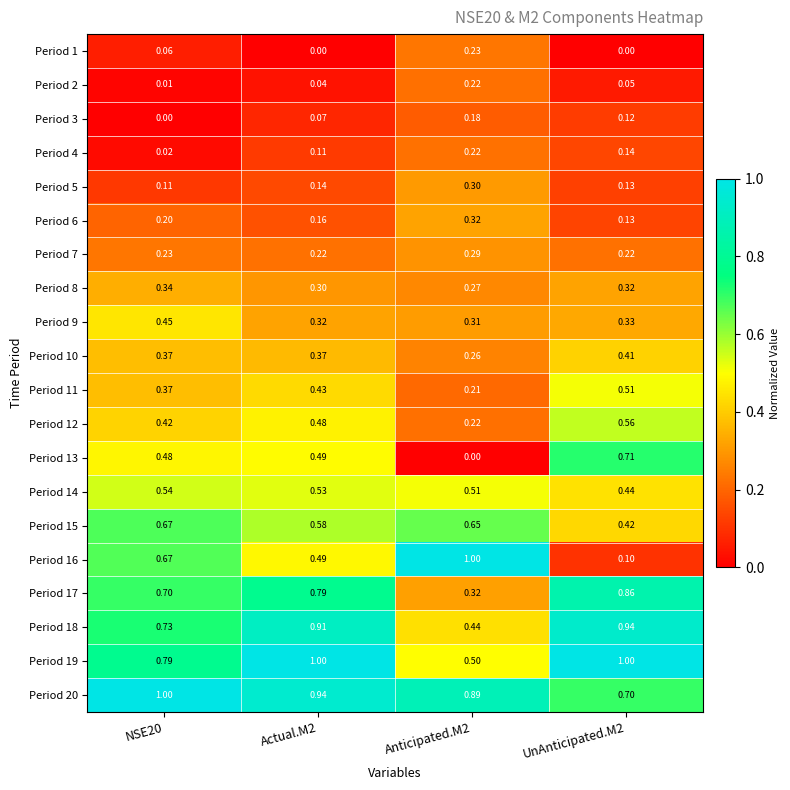

At which category is the sum across all series the highest?

Actual.M2